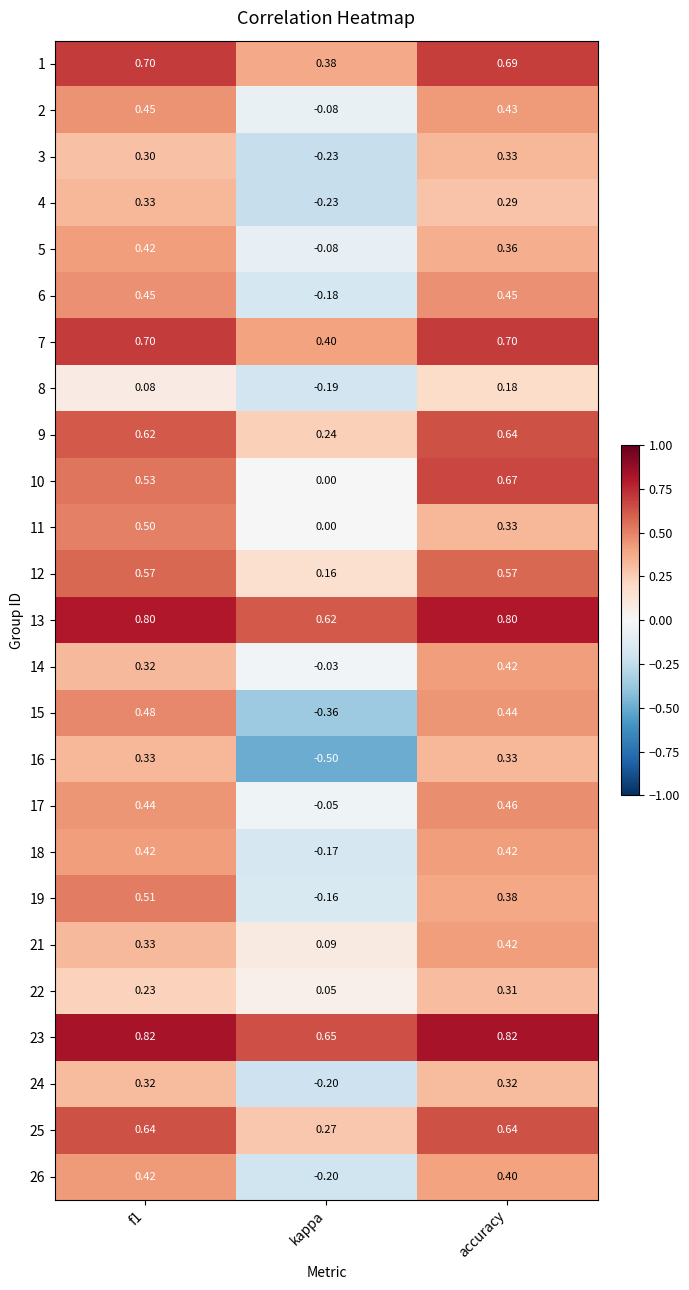

Is the value of 12 at f1 greater than the value of 19 at f1?

Yes